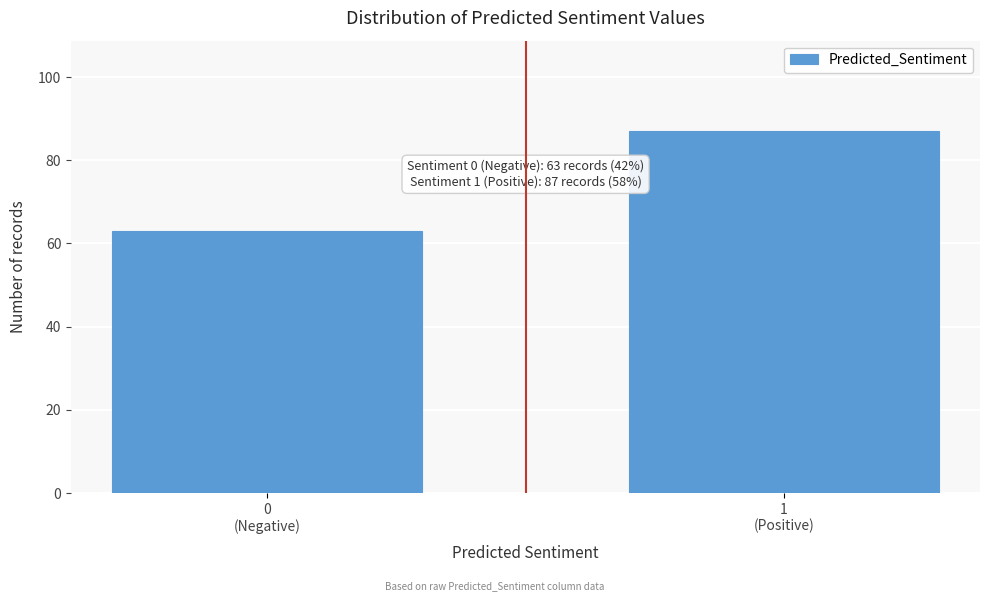

Reading right to left, transcribe all the data shown in this chart.

87	63